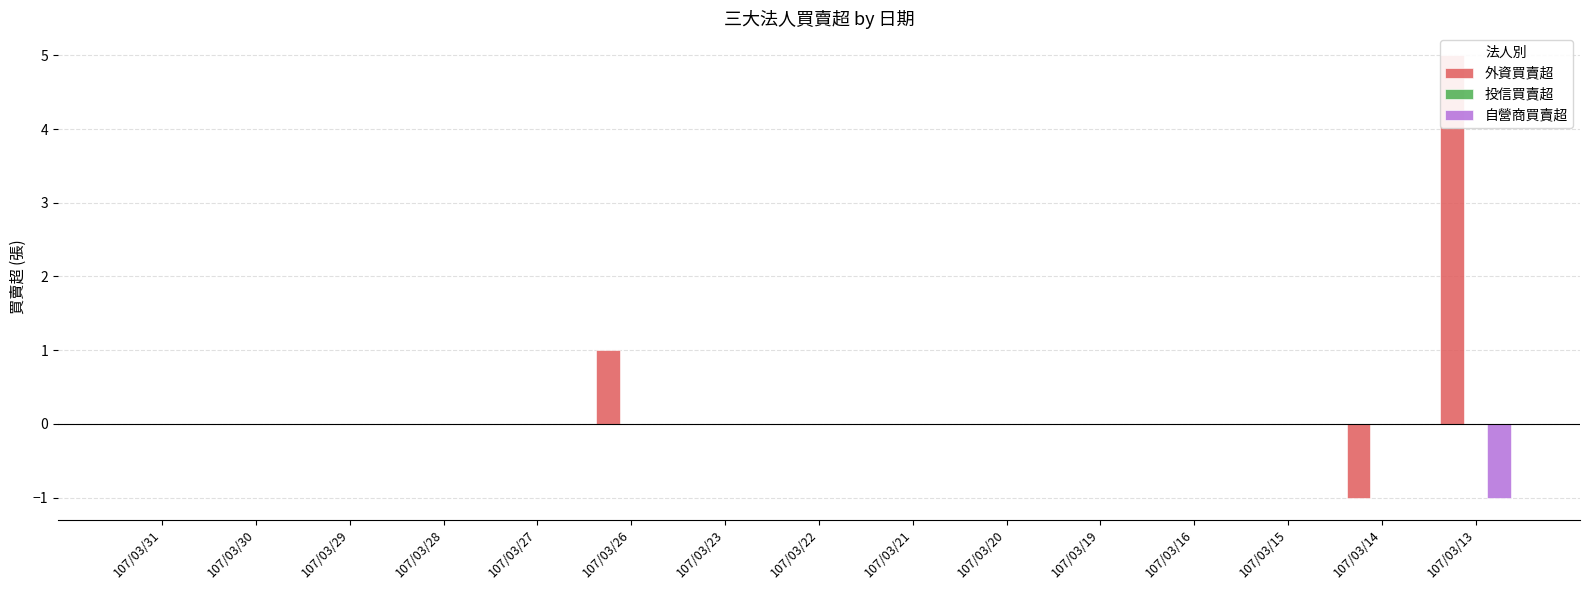

How many positive values does the 外資買賣超 series have?

2